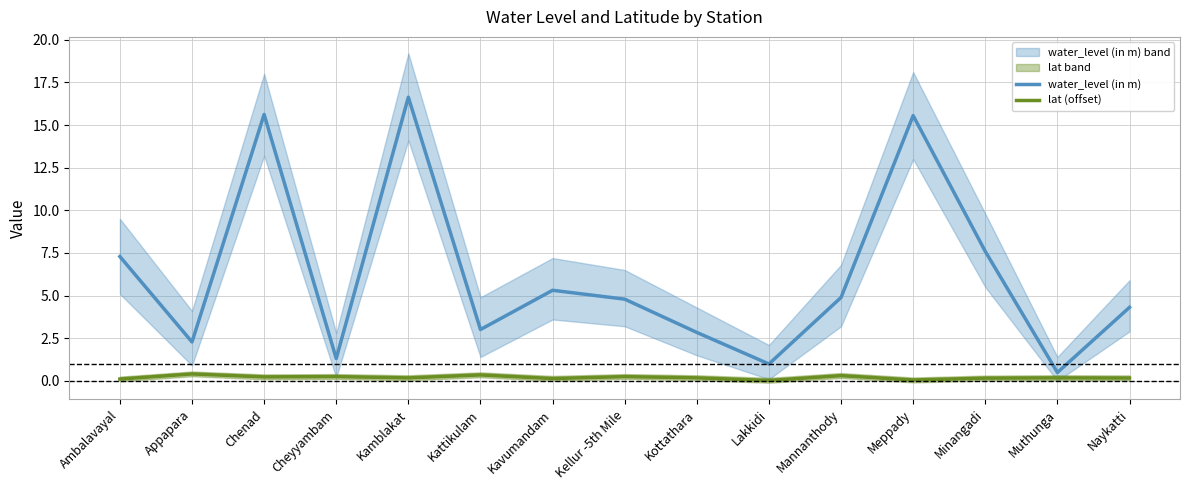

True or false: lat (offset) and water_level (in m) intersect in this chart.

False